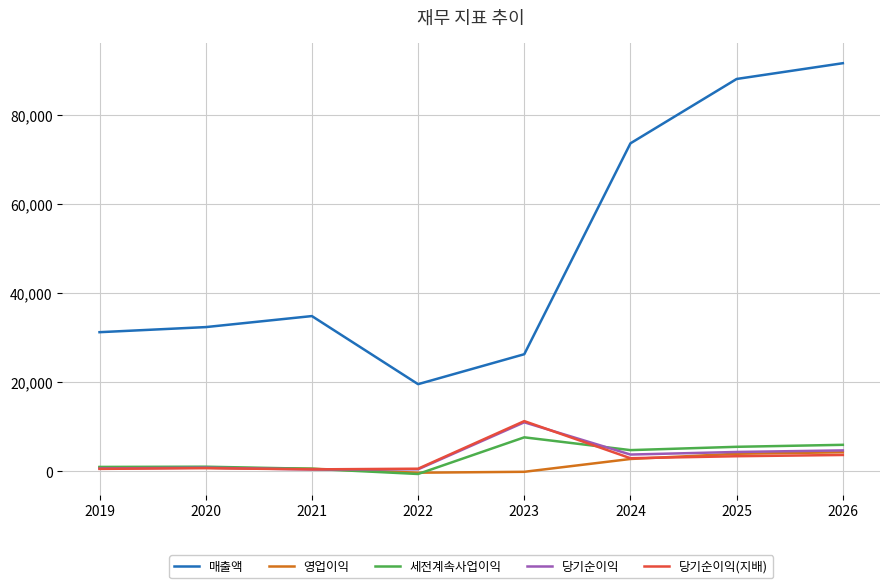

What is the highest value of the 당기순이익 series?

11009